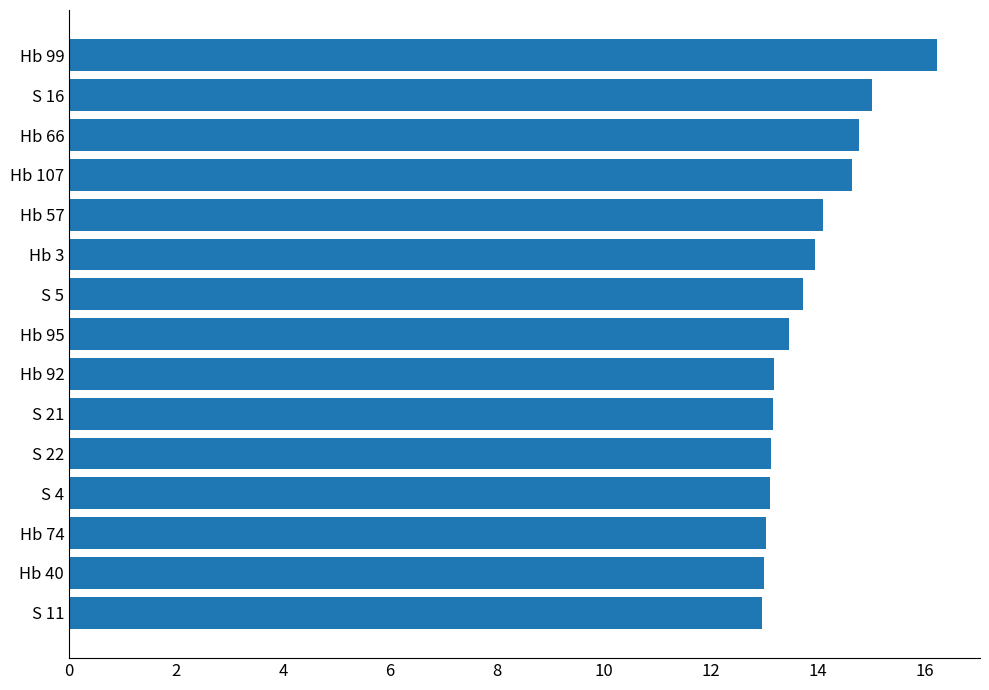

Approximately how many times larger is the value at Hb 99 compared to Hb 92?

1.2